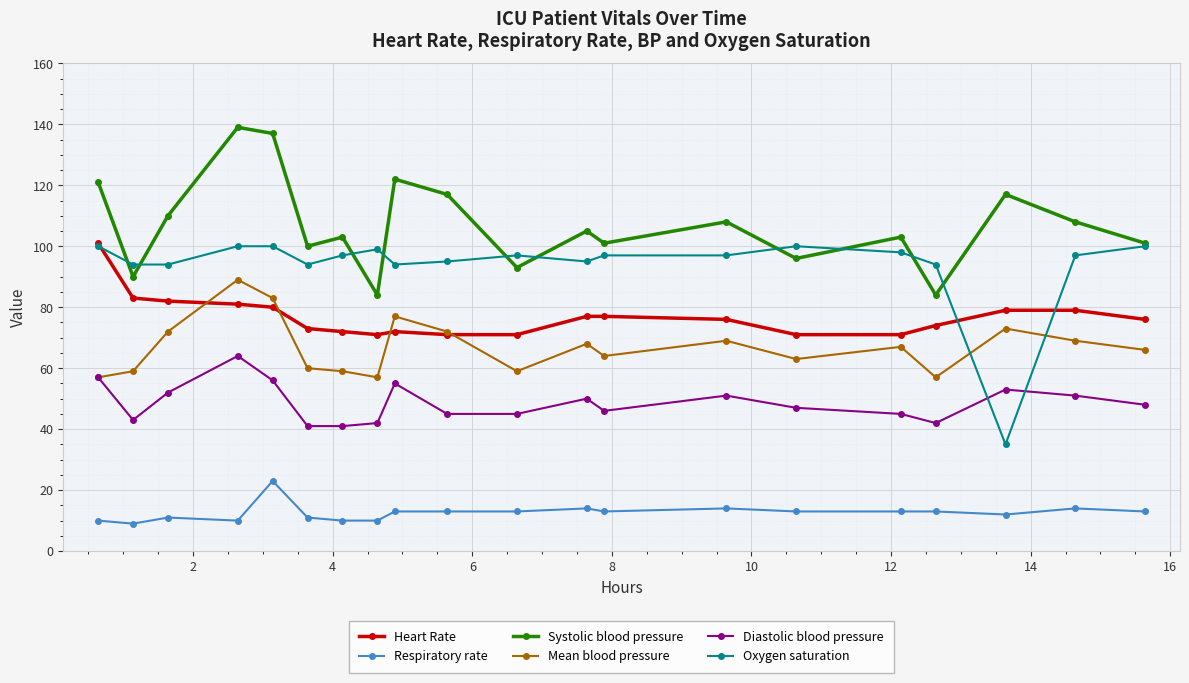

Which series has the largest total across all categories?

Systolic blood pressure